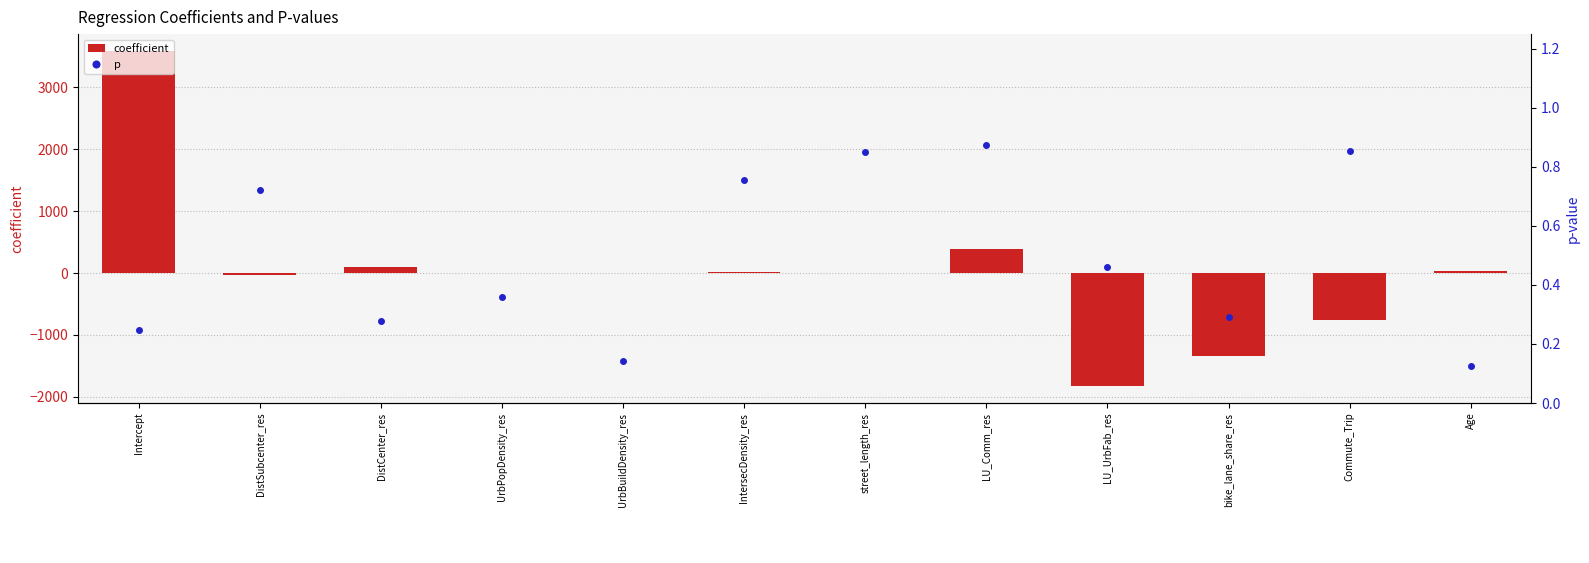

What is the average value of the coefficient series?

11.7